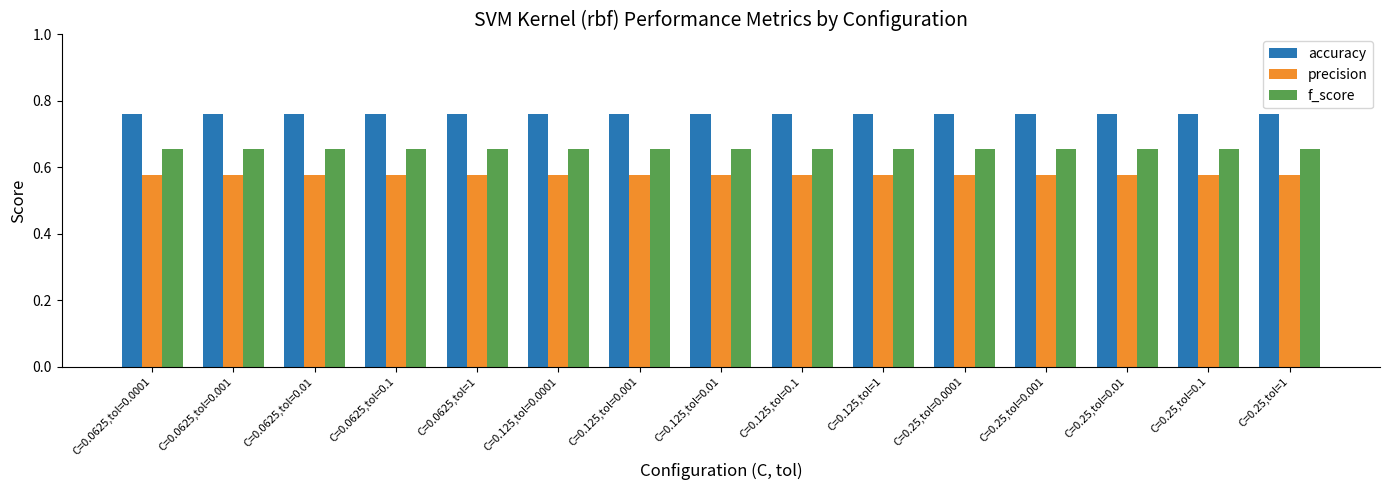

What is the sum of the f_score values at C=0.125,tol=0.1 and C=0.0625,tol=0.01?

1.3